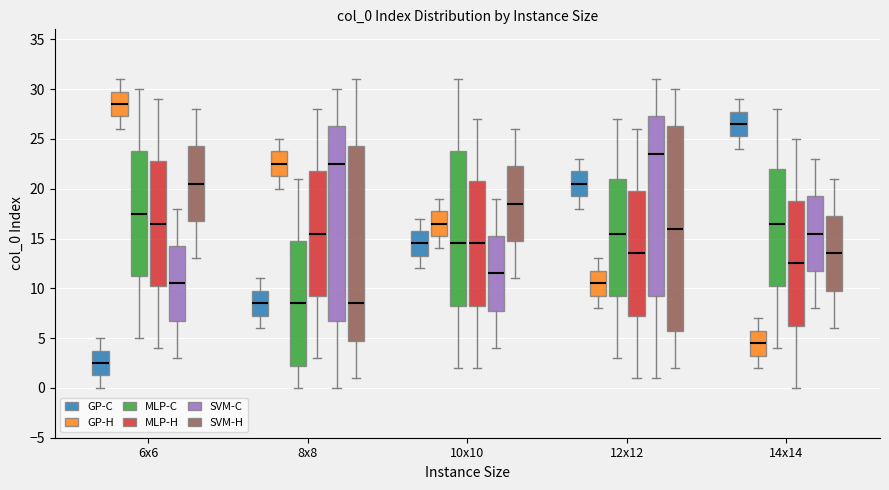

Which box is the tallest, from its lower edge to its upper edge?

12x12 (SVM-H)